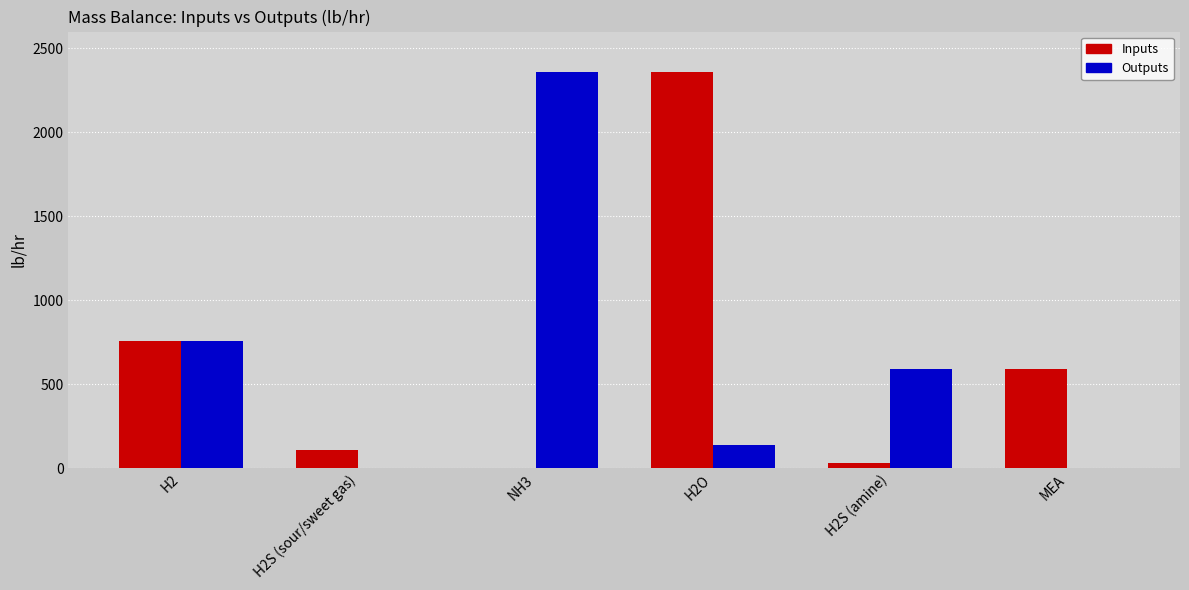

Is the value of Outputs at MEA greater than the value of Inputs at H2S (amine)?

No